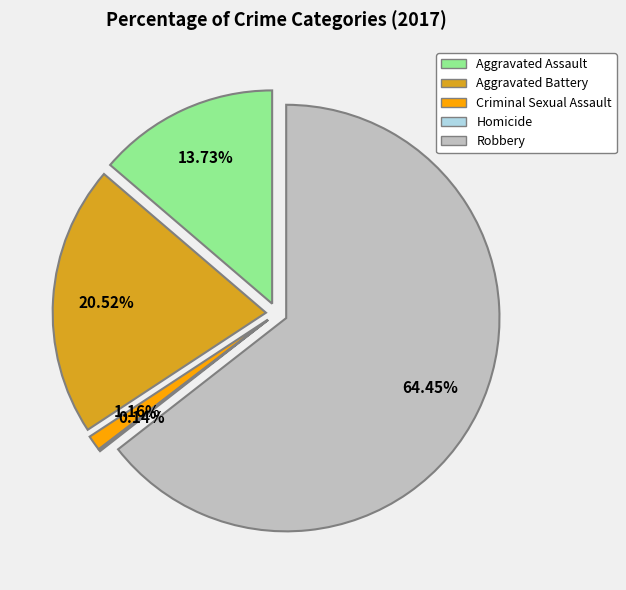

What is the majority slice?

Robbery